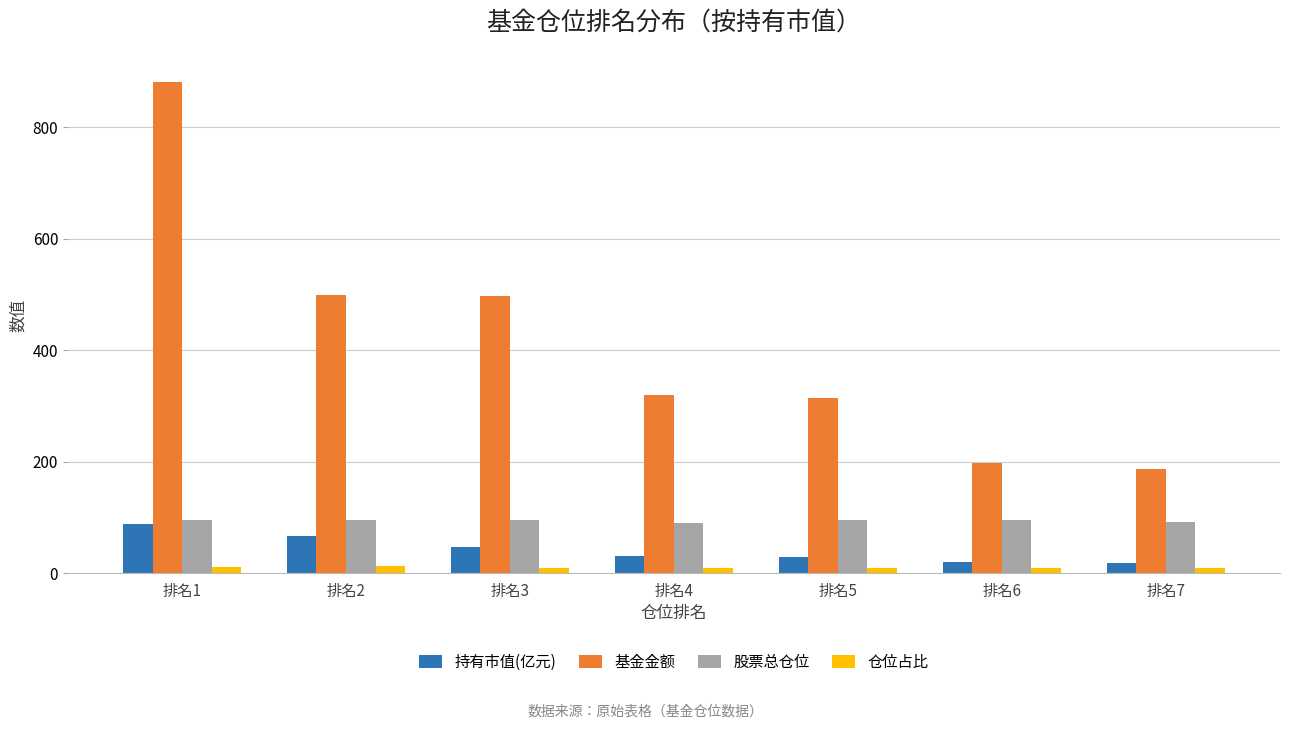

What is the average value of the 仓位占比 series?

10.1